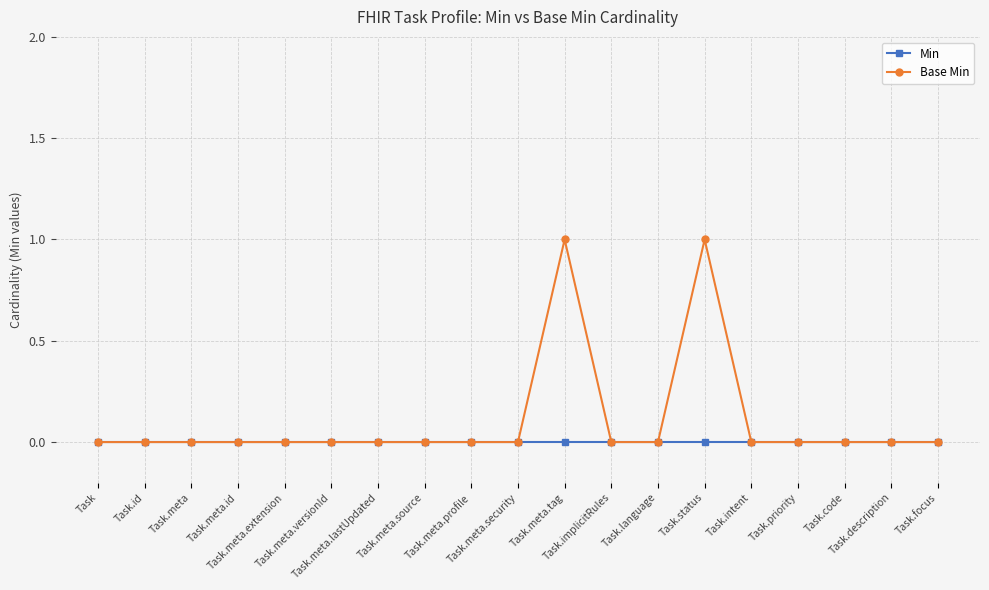

Which series has the largest range (max minus min)?

Base Min